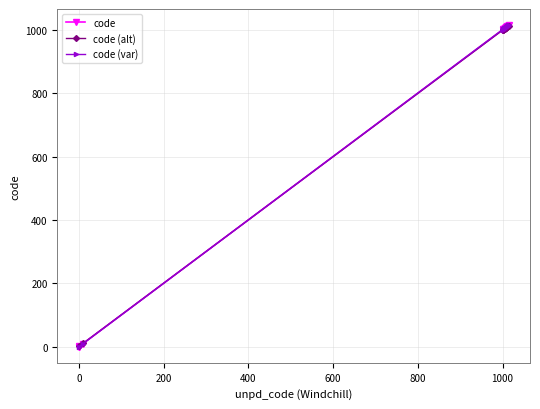

What is the greatest value displayed?

1014